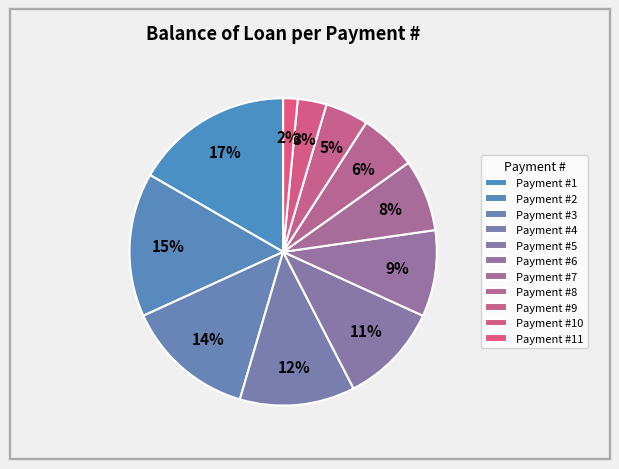

How many slices are in this pie chart?

11